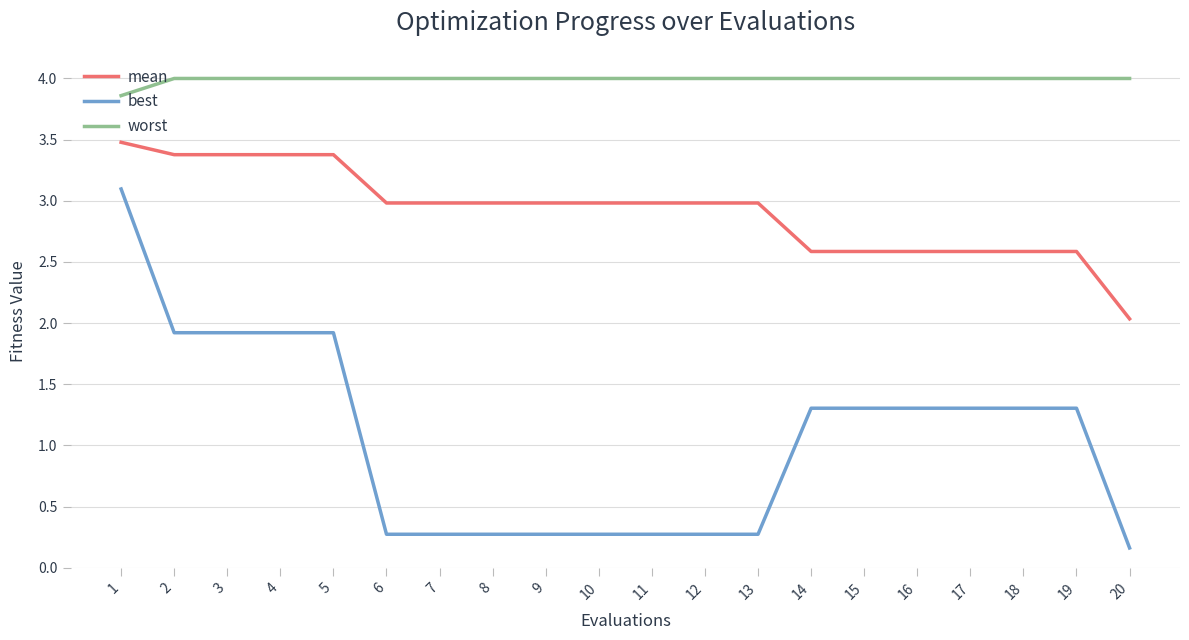

Reading left to right, list all the values displayed in this chart.

mean: 1=3.5	2=3.4	3=3.4	4=3.4	5=3.4	6=3.0	7=3.0	8=3.0	9=3.0	10=3.0	11=3.0	12=3.0	13=3.0	14=2.6	15=2.6	16=2.6	17=2.6	18=2.6	19=2.6	20=2.0
best: 1=3.1	2=1.9	3=1.9	4=1.9	5=1.9	6=0.3	7=0.3	8=0.3	9=0.3	10=0.3	11=0.3	12=0.3	13=0.3	14=1.3	15=1.3	16=1.3	17=1.3	18=1.3	19=1.3	20=0.2
worst: 1=3.9	2=4.0	3=4.0	4=4.0	5=4.0	6=4.0	7=4.0	8=4.0	9=4.0	10=4.0	11=4.0	12=4.0	13=4.0	14=4.0	15=4.0	16=4.0	17=4.0	18=4.0	19=4.0	20=4.0